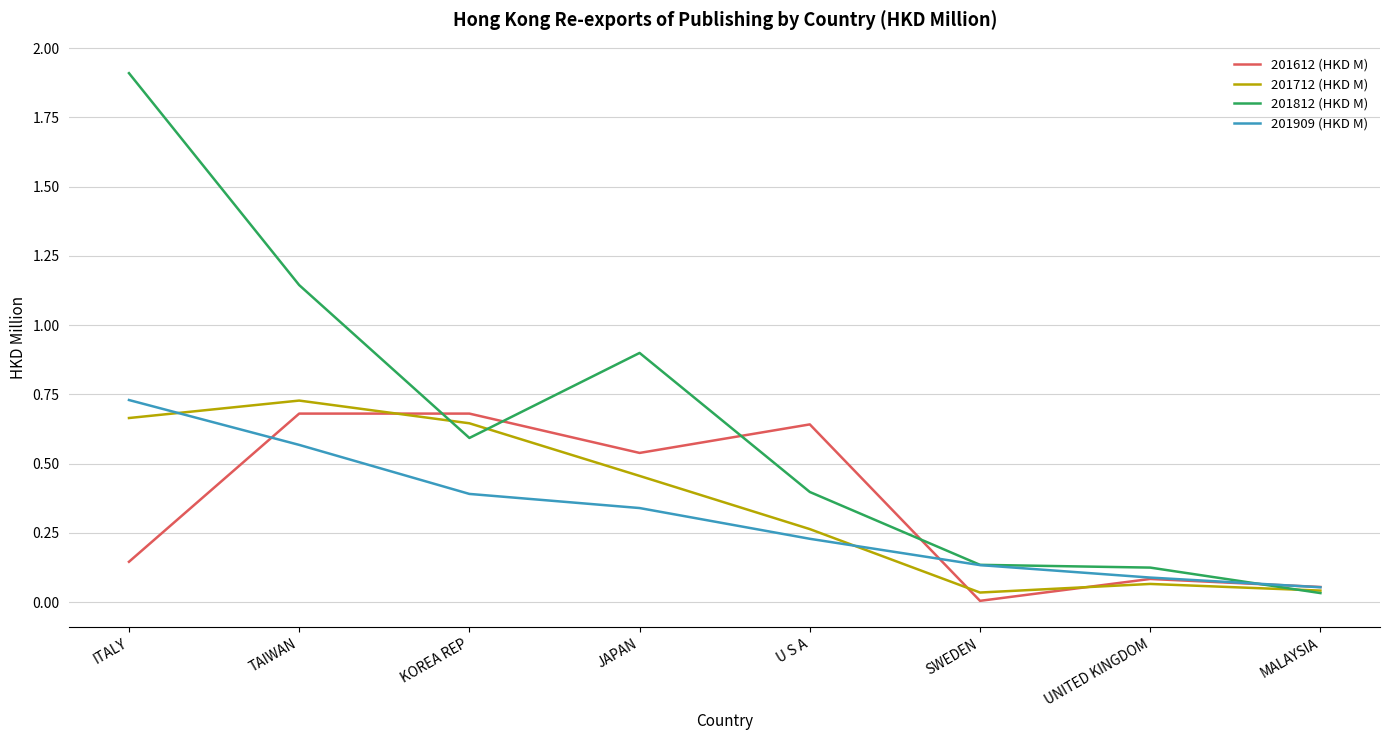

Between which two adjacent categories do 201712 (HKD M) and 201812 (HKD M) first intersect?

TAIWAN and KOREA REP